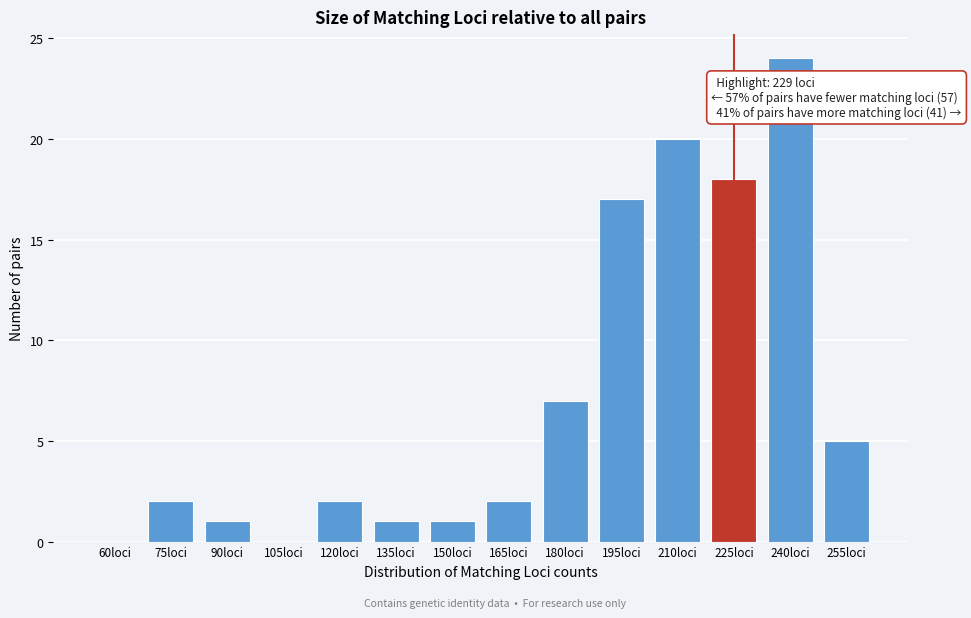

Reading right to left, transcribe all the data shown in this chart.

255loci=5	240loci=24	225loci=18	210loci=20	195loci=17	180loci=7	165loci=2	150loci=1	135loci=1	120loci=2	105loci=0	90loci=1	75loci=2	60loci=0